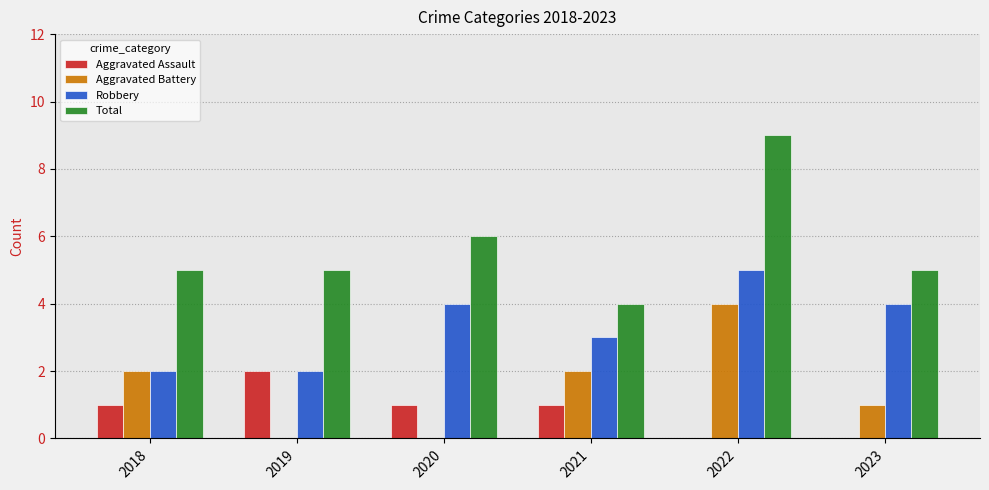

Reading left to right, transcribe all the data shown in this chart.

Aggravated Assault: 2018=1	2019=2	2020=1	2021=1	2022=0	2023=0
Aggravated Battery: 2018=2	2019=0	2020=0	2021=2	2022=4	2023=1
Robbery: 2018=2	2019=2	2020=4	2021=3	2022=5	2023=4
Total: 2018=5	2019=5	2020=6	2021=4	2022=9	2023=5